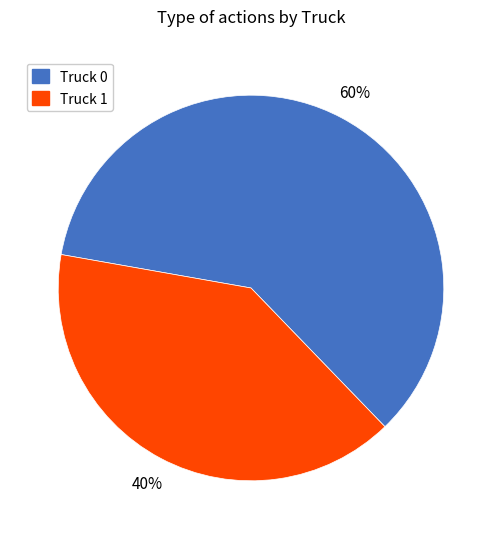

What is the smallest slice in the pie chart?

Truck 1